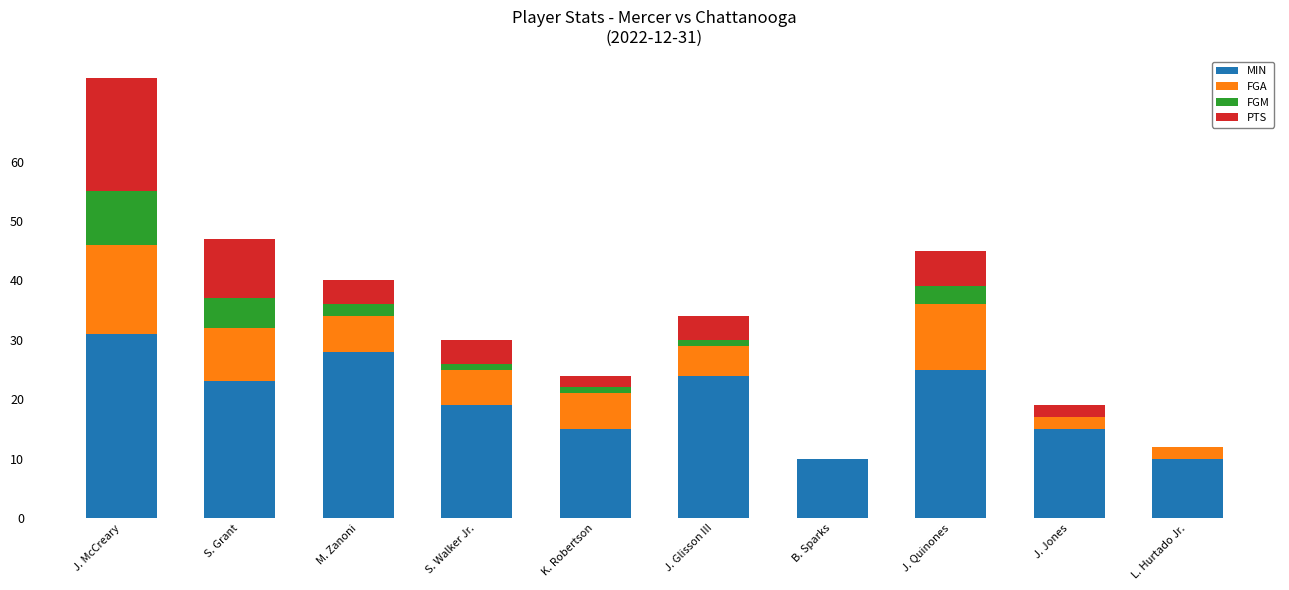

True or false: MIN has a value of 6 at J. Quinones.

False